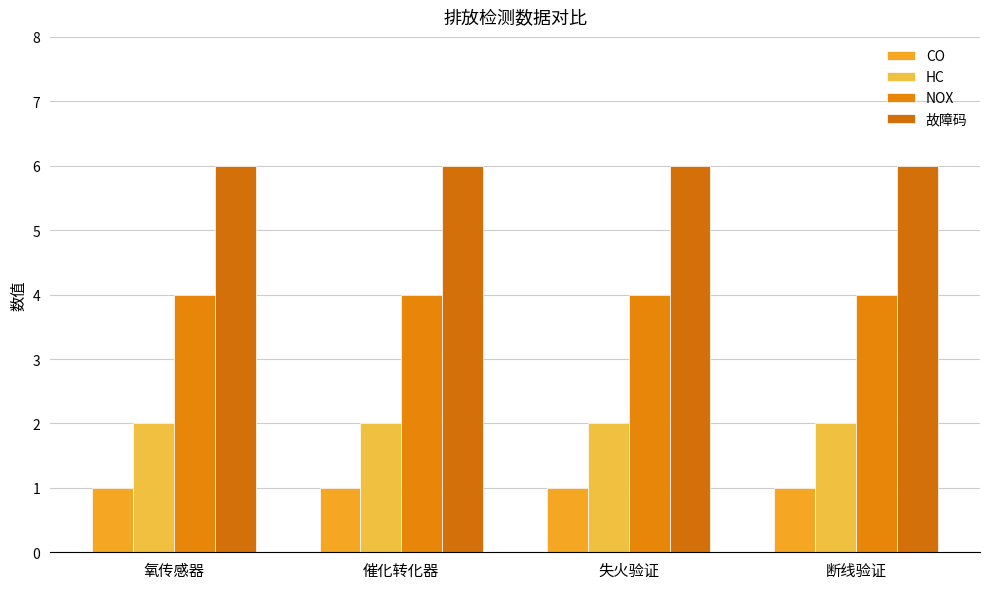

The value of CO at 氧传感器 is 1. True or false?

True